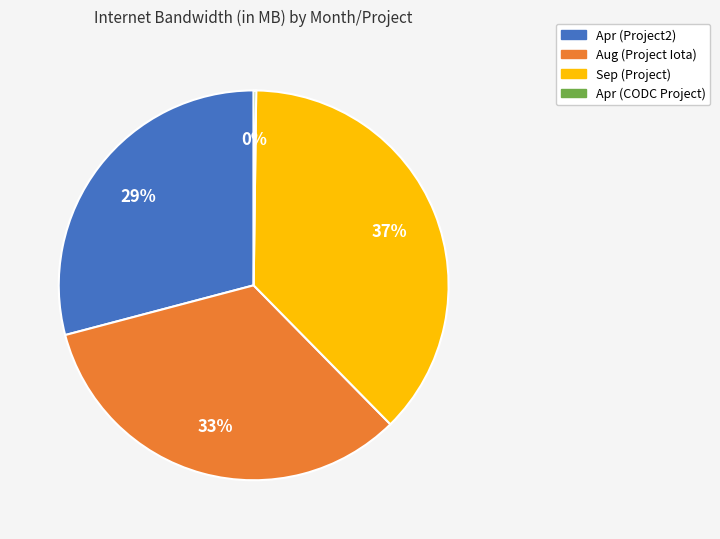

Does Sep (Project) account for over 50% of the chart?

No